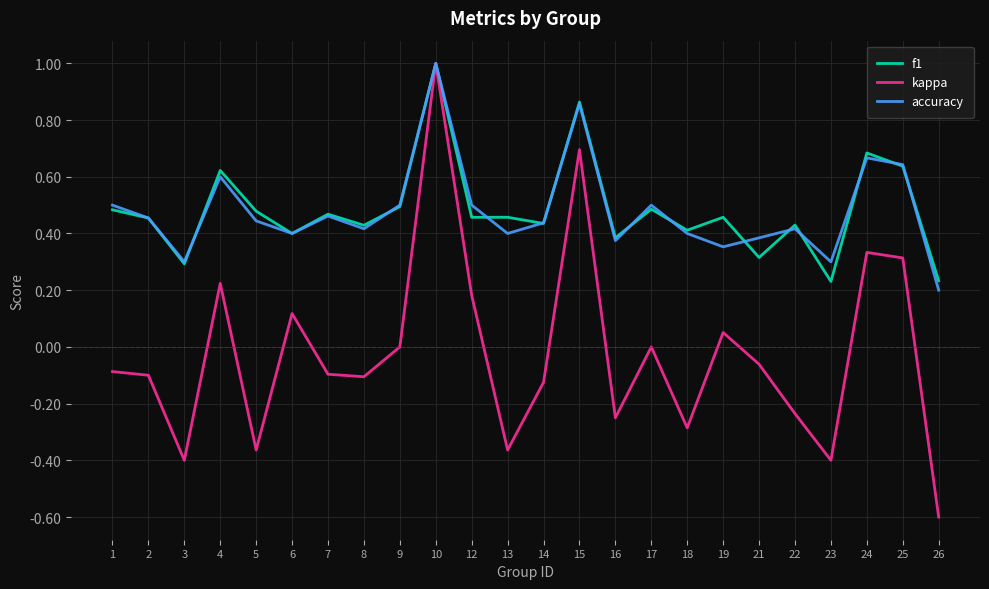

Is it true that f1 equals 0.4 at 22?

True